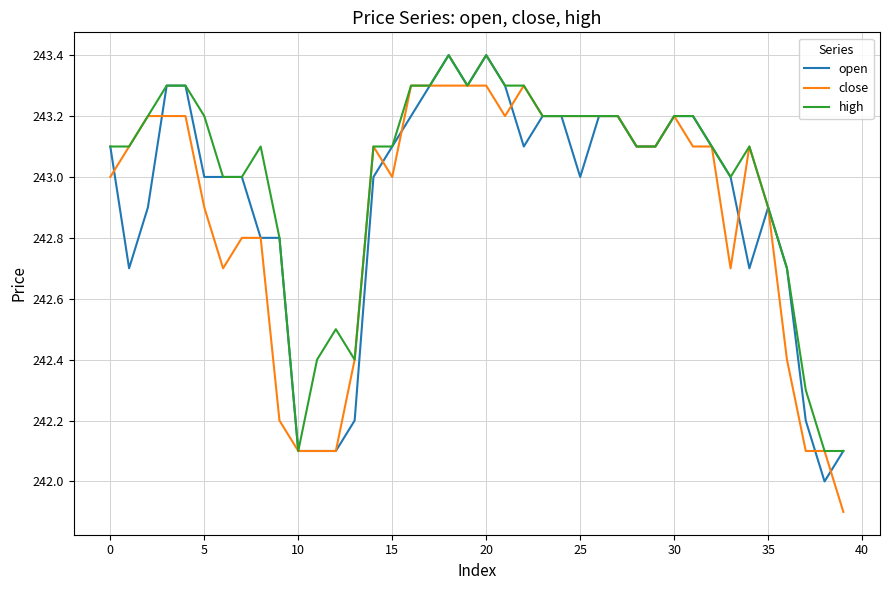

Rank the series by their average value, from lowest to highest.

close, open, high